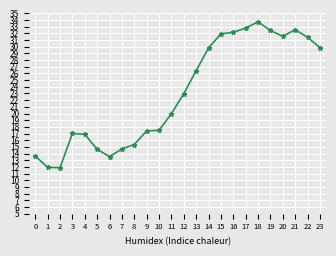

Which label corresponds to the largest value in the chart?

18